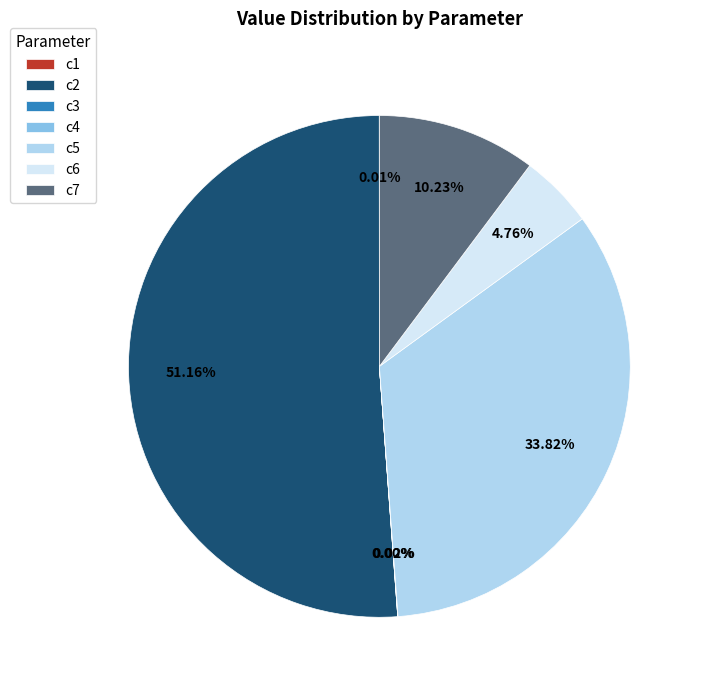

What is the largest slice in the pie chart?

c2